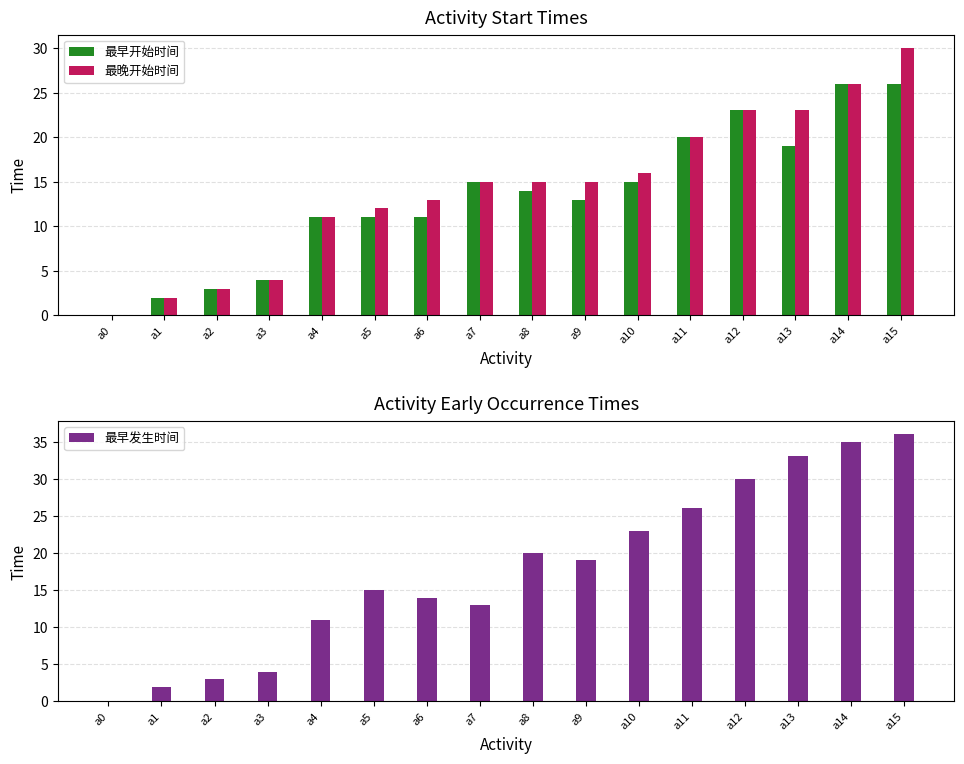

At which label is 最早开始时间 closest to 13?

a9